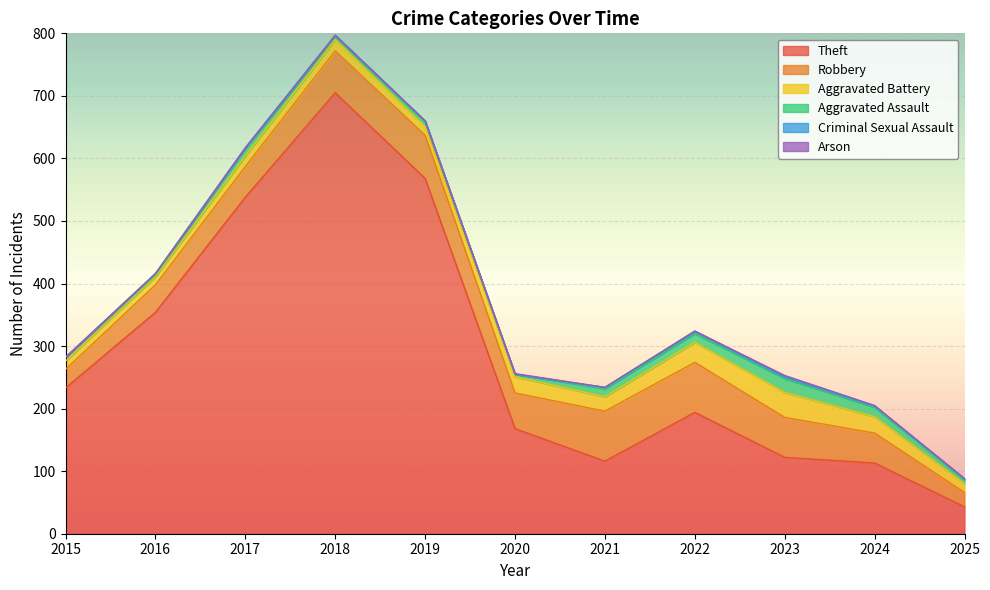

True or false: Aggravated Assault and Robbery cross at least once.

False